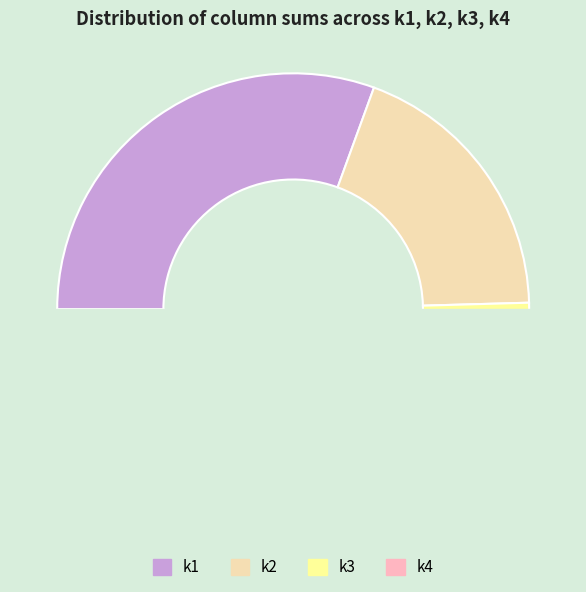

Is it true that 11 is 1% of the pie?

False